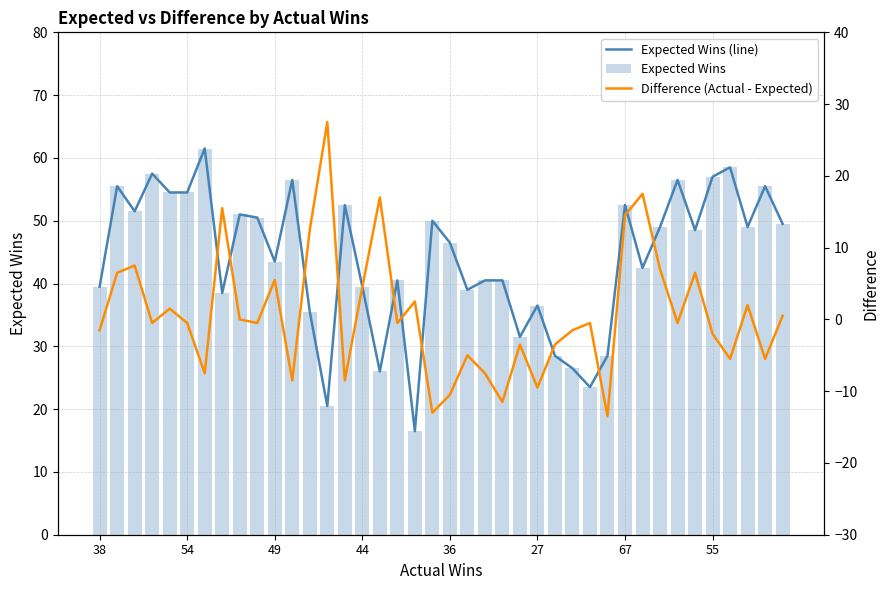

What is the difference between the second highest and second lowest values in the Expected Wins series?

38.0